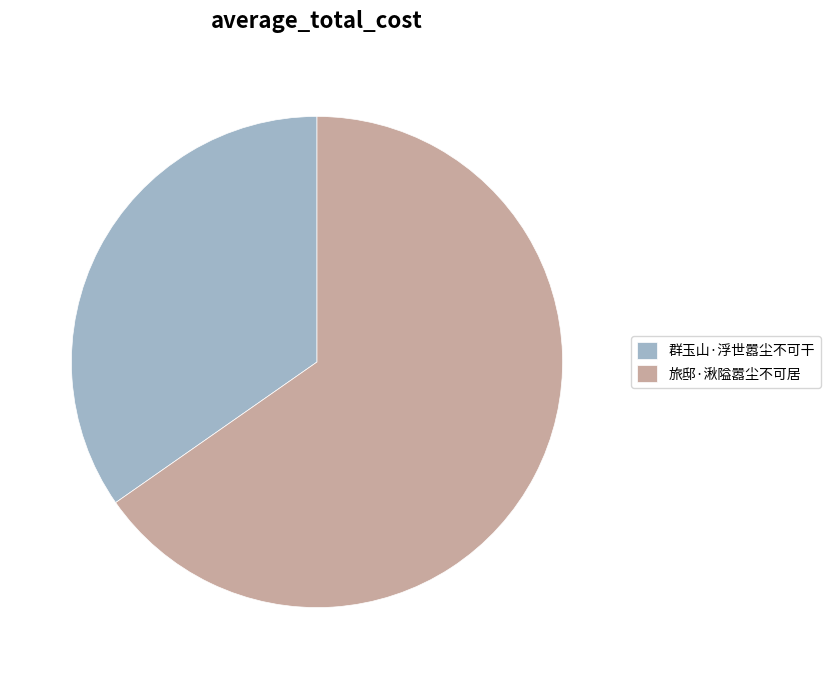

Between 旅邸·湫隘嚣尘不可居 and 群玉山·浮世嚣尘不可干, which is larger?

旅邸·湫隘嚣尘不可居